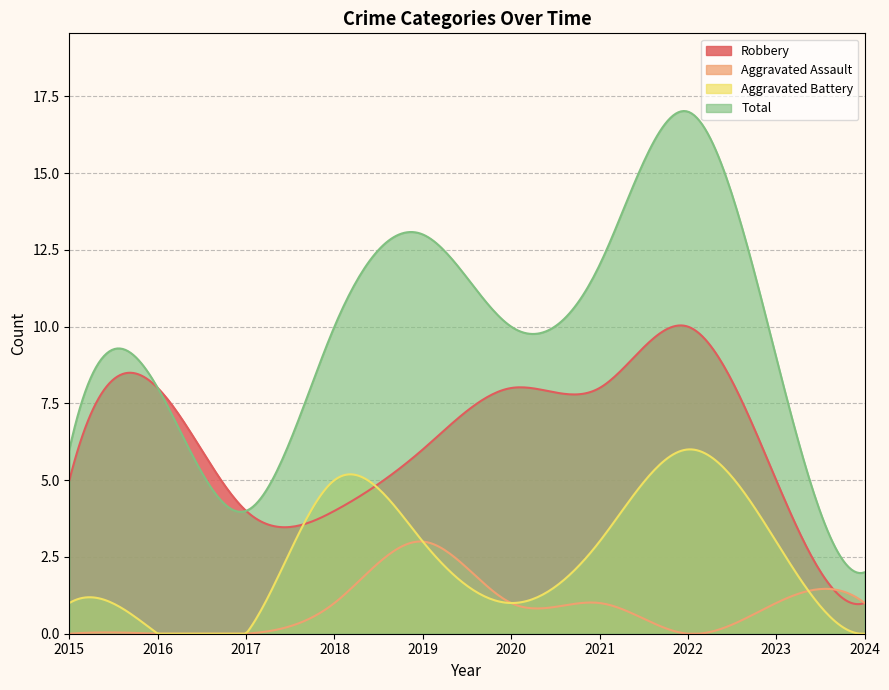

How many positive values does the Aggravated Assault series have?

6